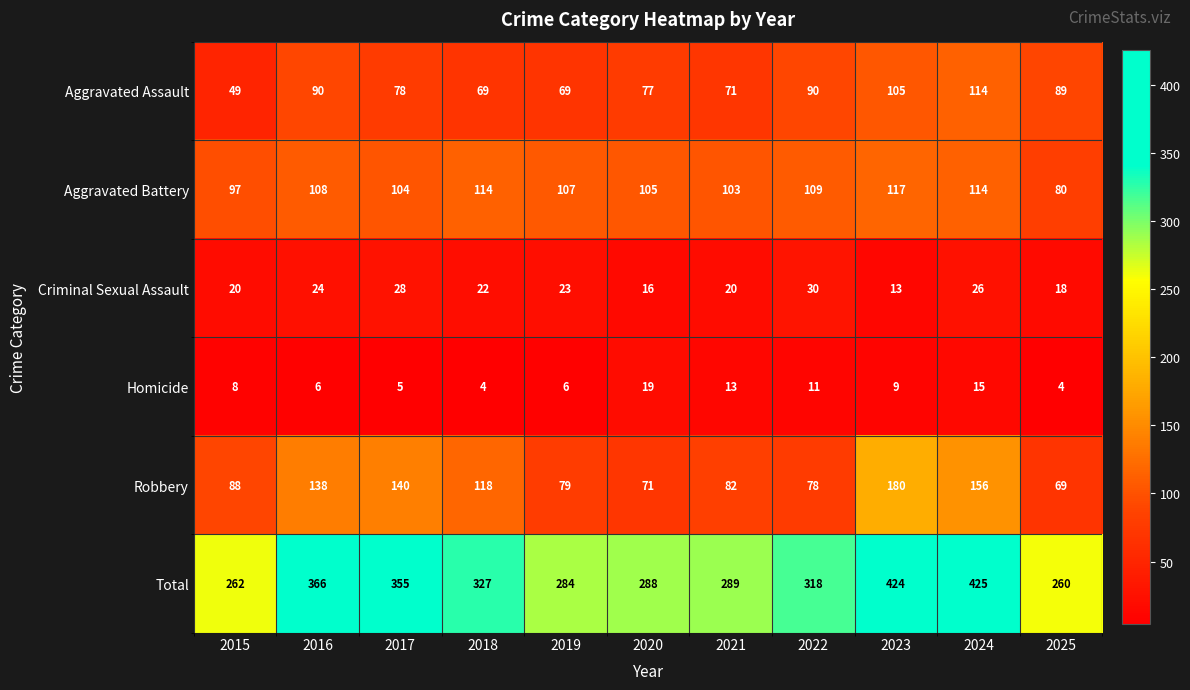

At how many categories does at least one series exceed 414?

2